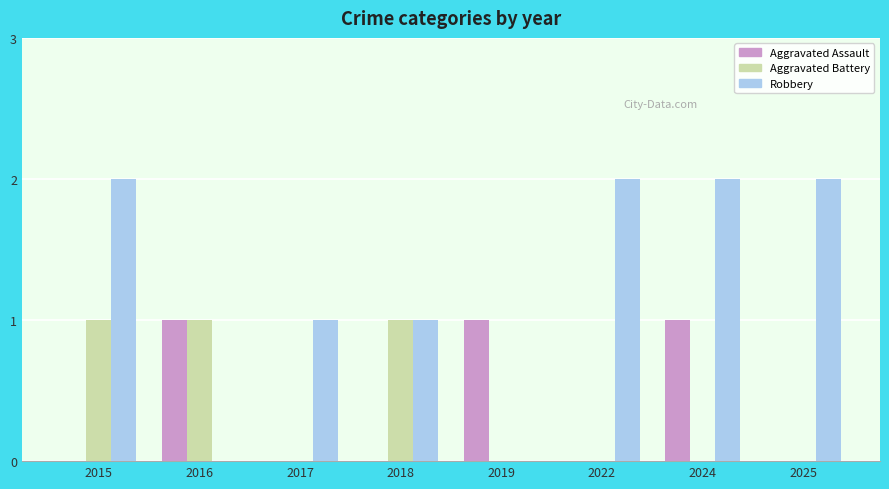

What is the sum of all Aggravated Assault values?

3